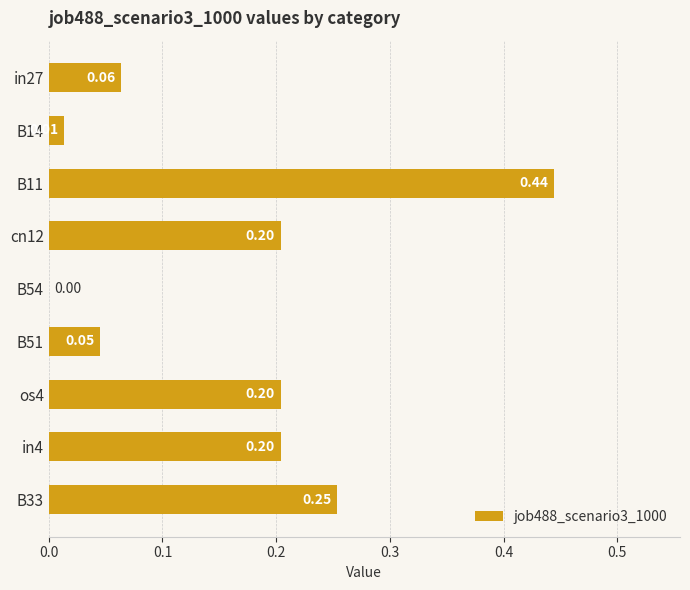

What is the sum of all values?

1.4